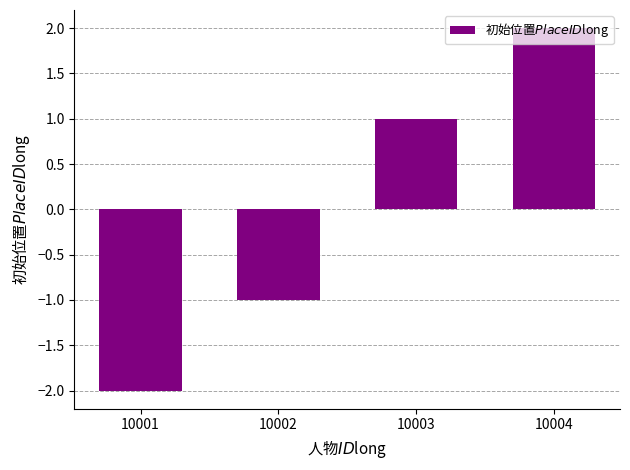

Rank the categories by value from highest to lowest.

10004, 10003, 10002, 10001